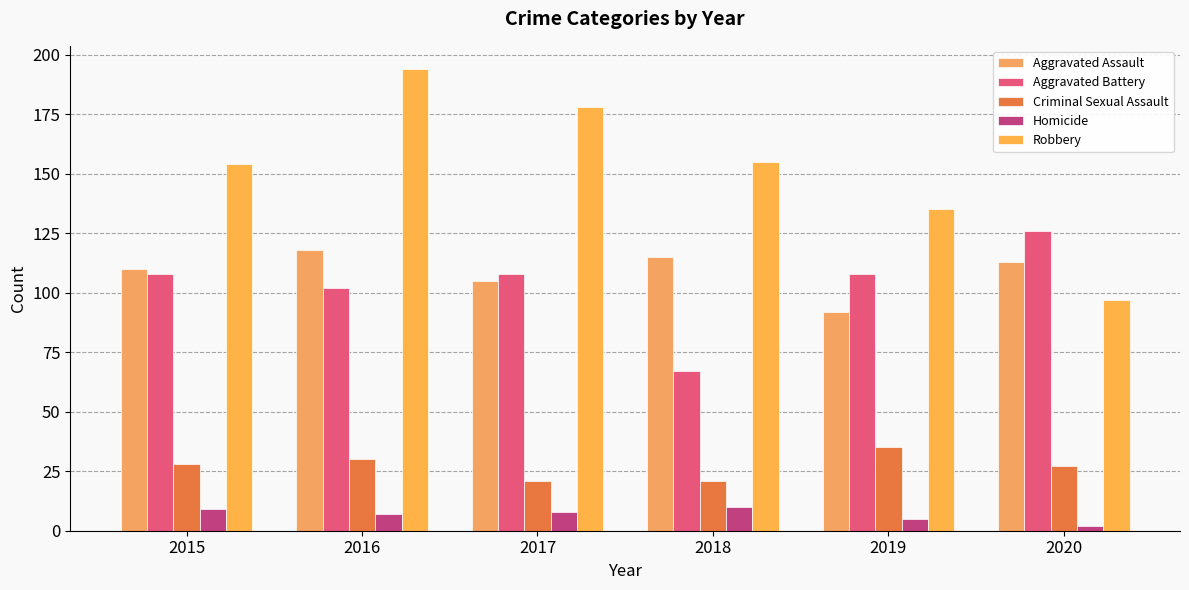

Rank the series by their maximum value, from highest to lowest.

Robbery, Aggravated Battery, Aggravated Assault, Criminal Sexual Assault, Homicide